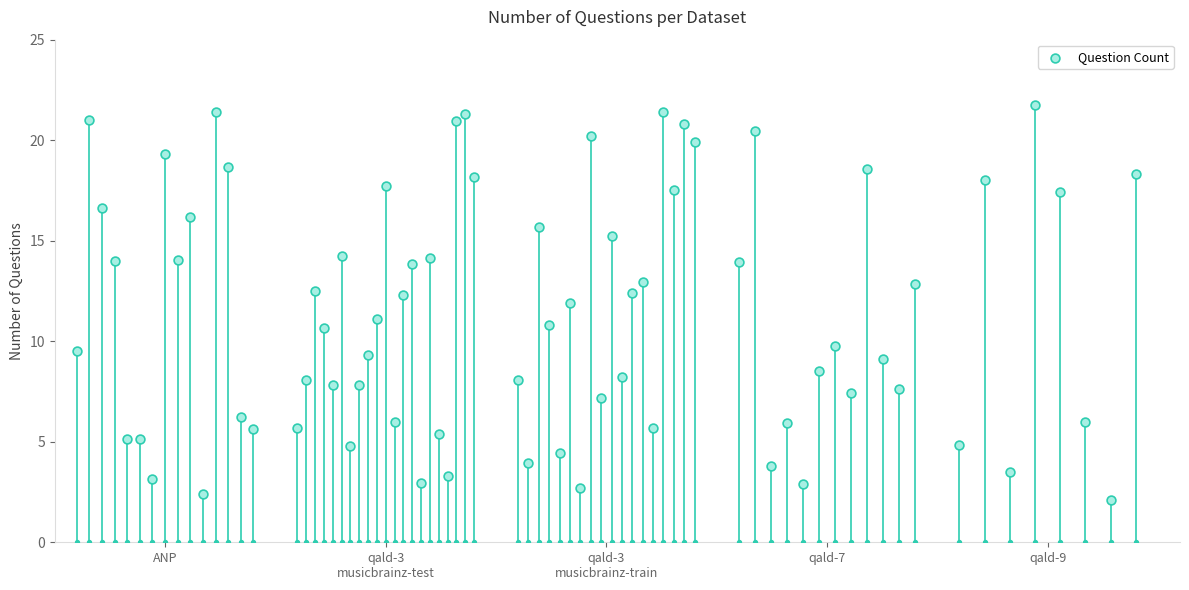

What is the ratio of the value at qald-3 musicbrainz-train to the value at qald-9?

2.2